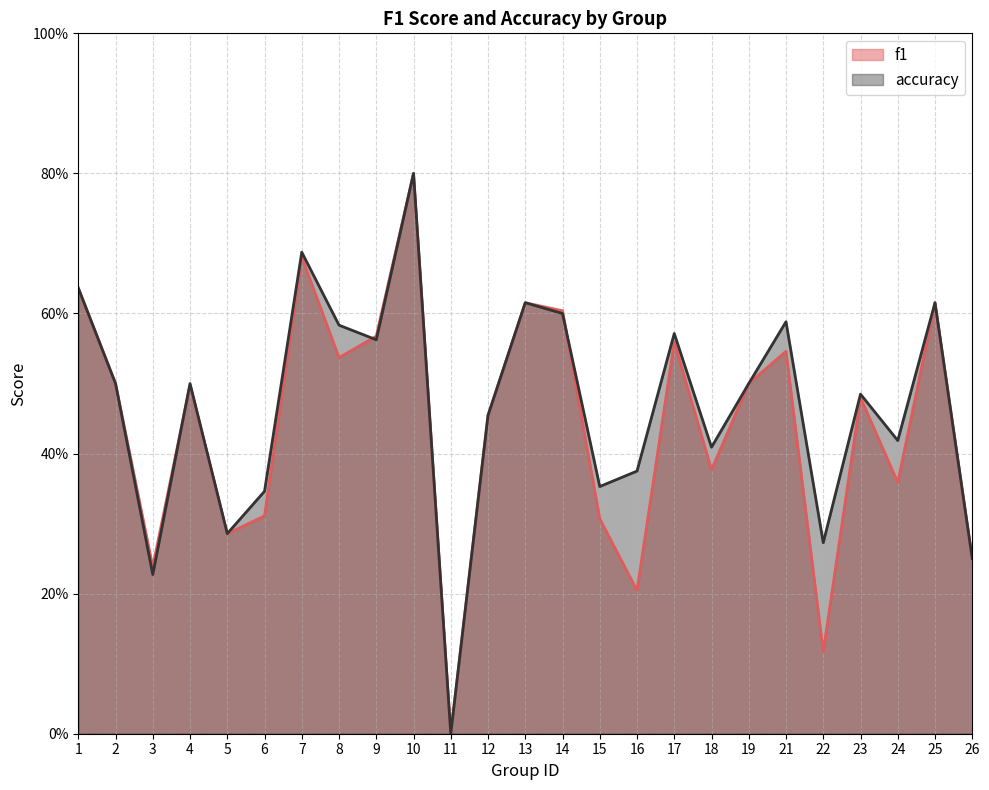

What are all the series names shown in the legend?

f1, accuracy